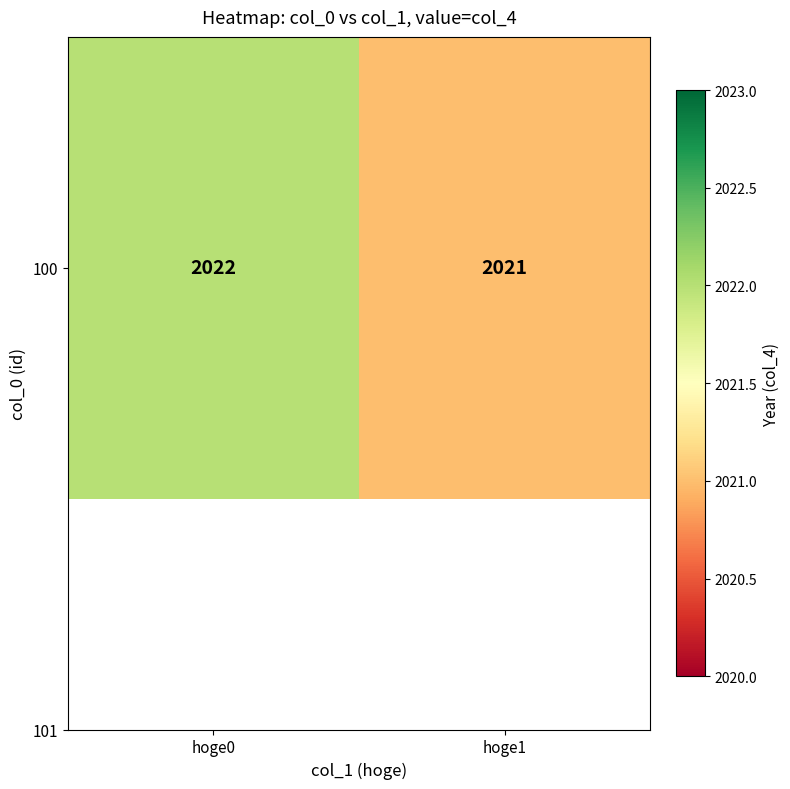

What is the change in value from hoge0 to hoge1?

-1